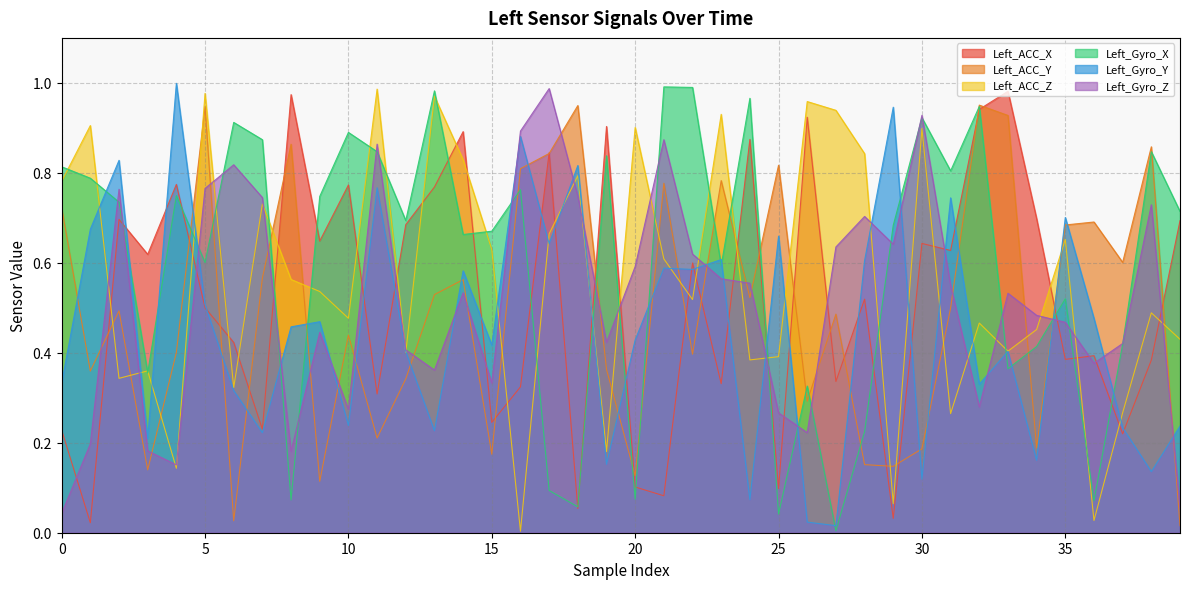

Where is the first local minimum for Left_Gyro_Y?

3